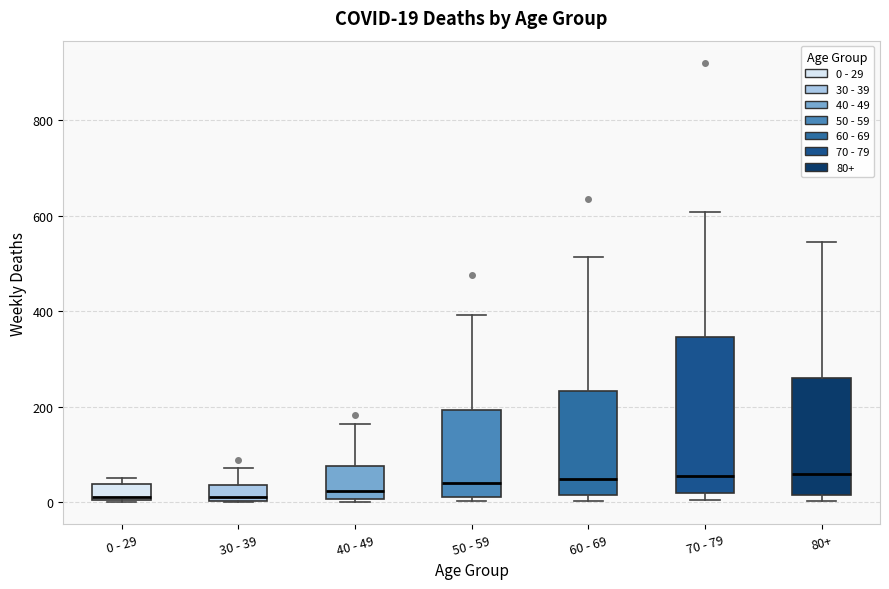

Comparing the boxes themselves (not the whiskers), which one is the tallest?

70 - 79